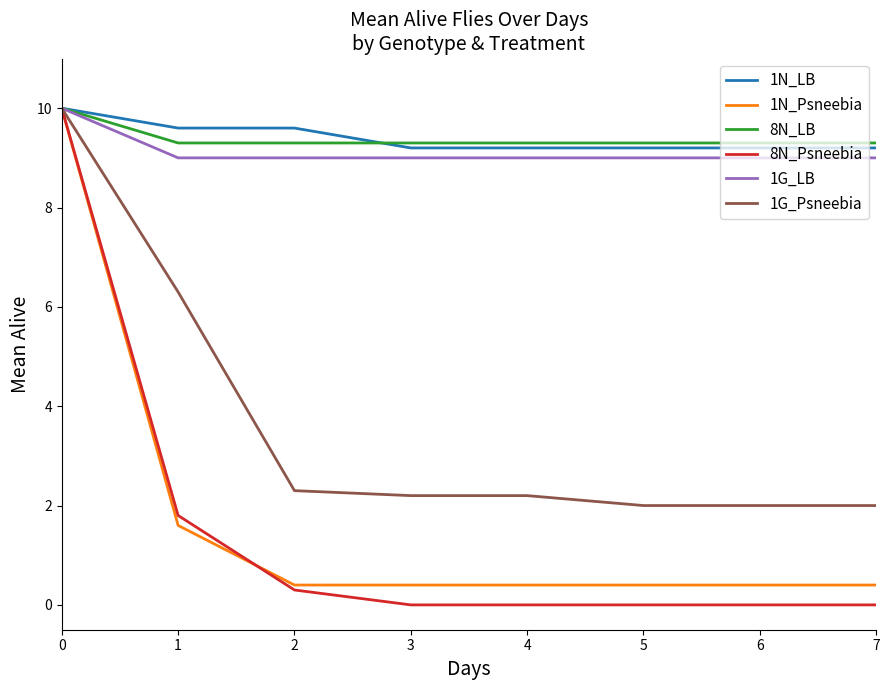

Is the value of 1G_Psneebia at 1 greater than the value of 1N_LB at 7?

No